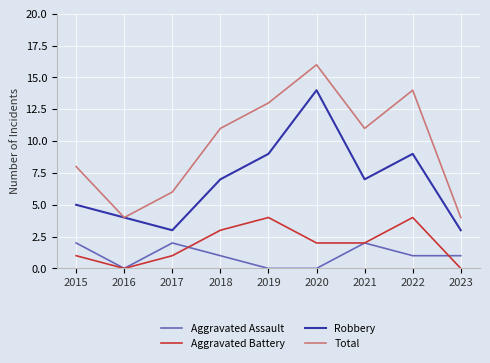

At which category does Robbery reach its first local peak?

2020